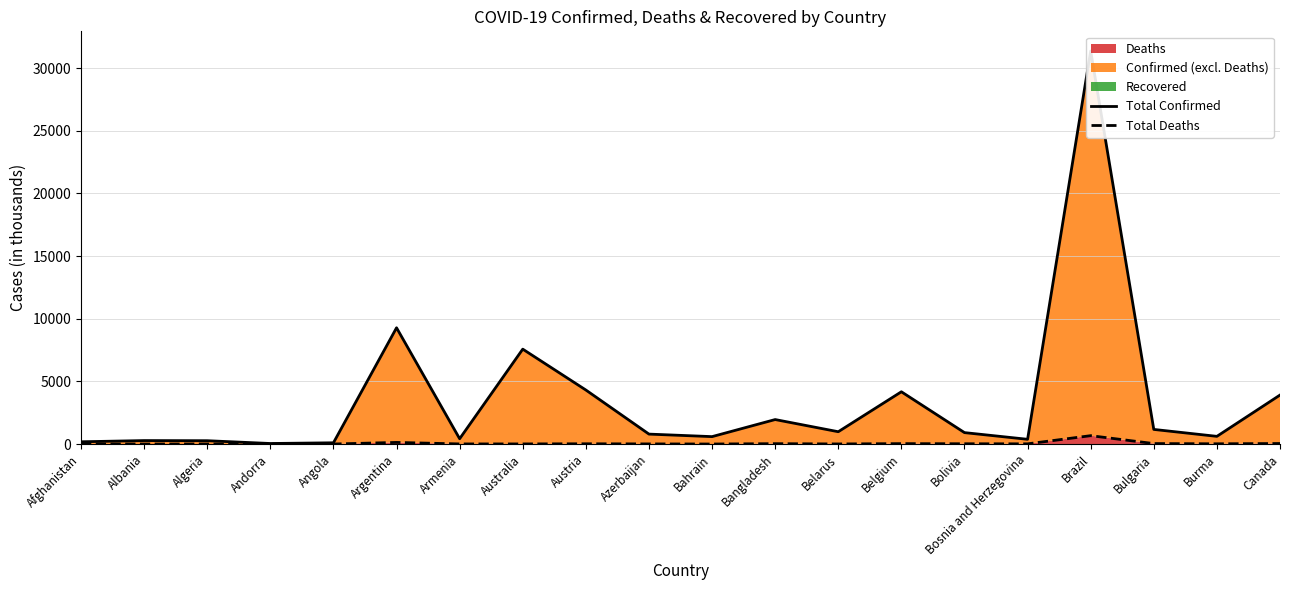

True or false: Total Confirmed and Total Deaths cross at least once.

False